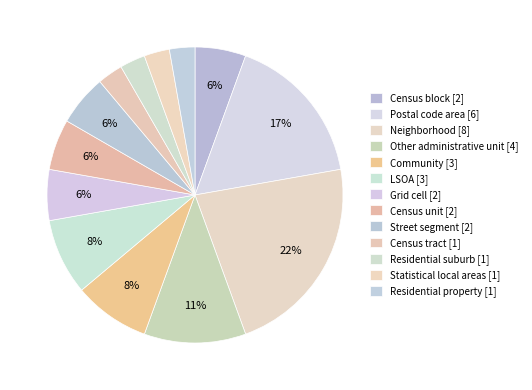

How many slices are in this pie chart?

13